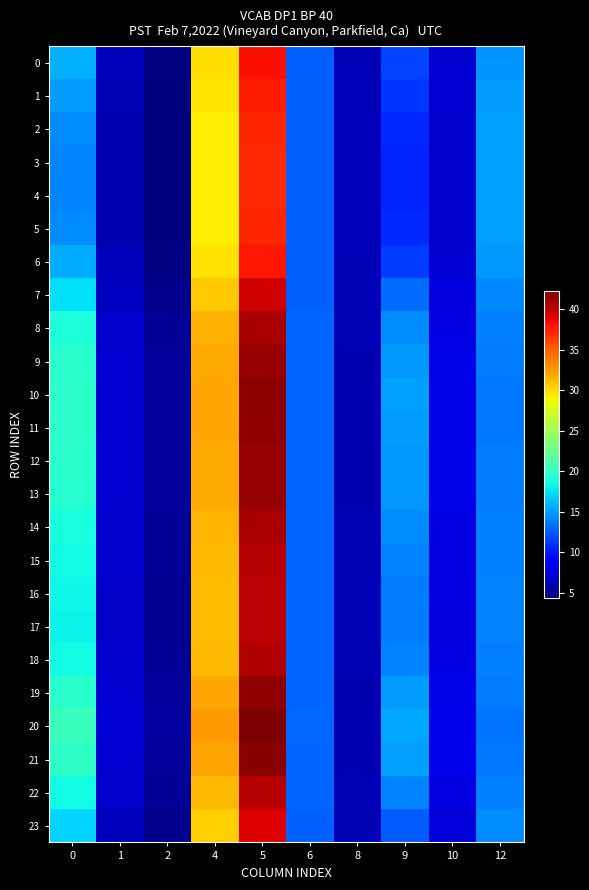

Which series has the widest spread of values?

20